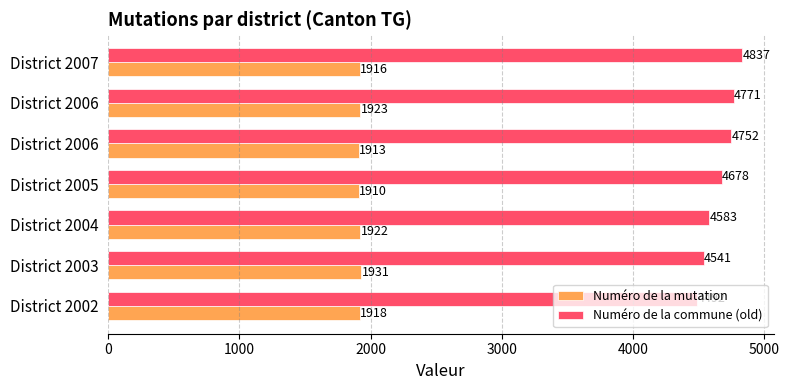

What are all the series names shown in the legend?

Numéro de la mutation, Numéro de la commune (old)